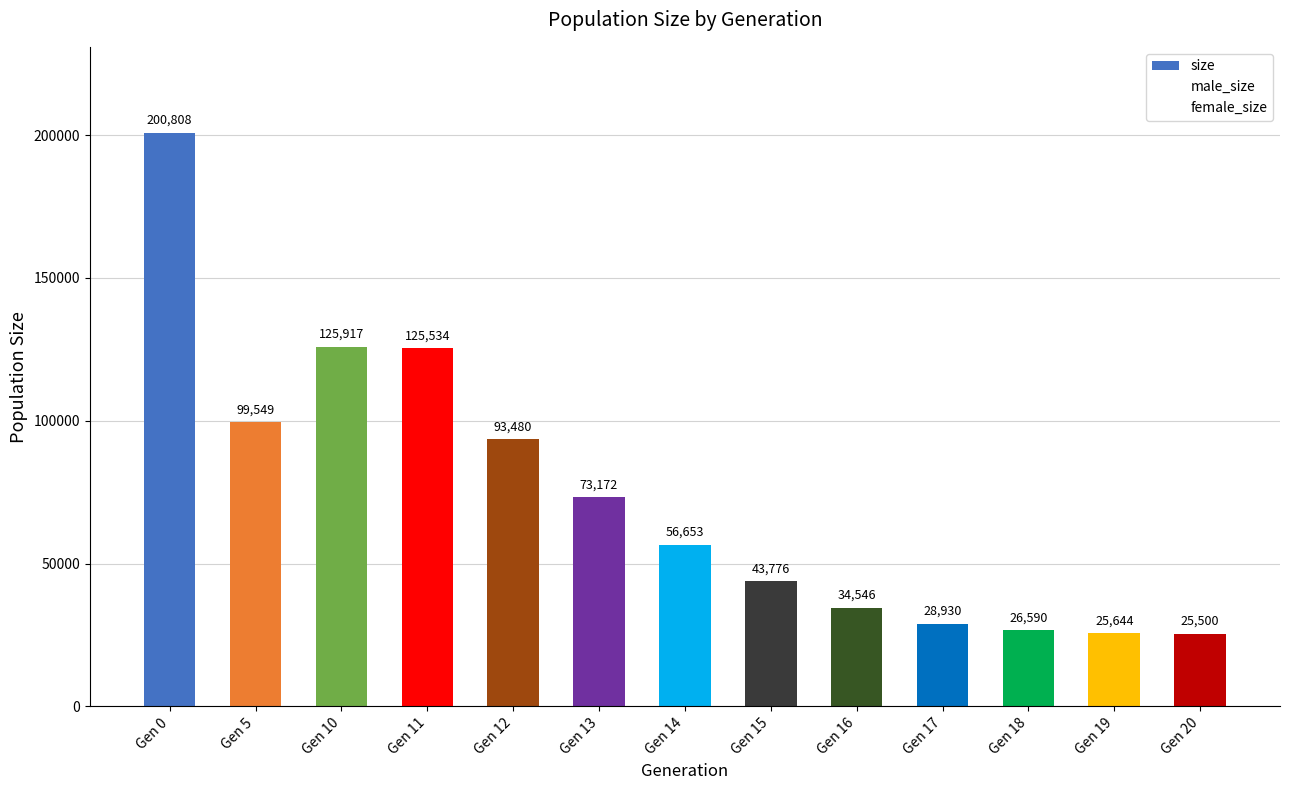

How many categories are shown in the chart?

13